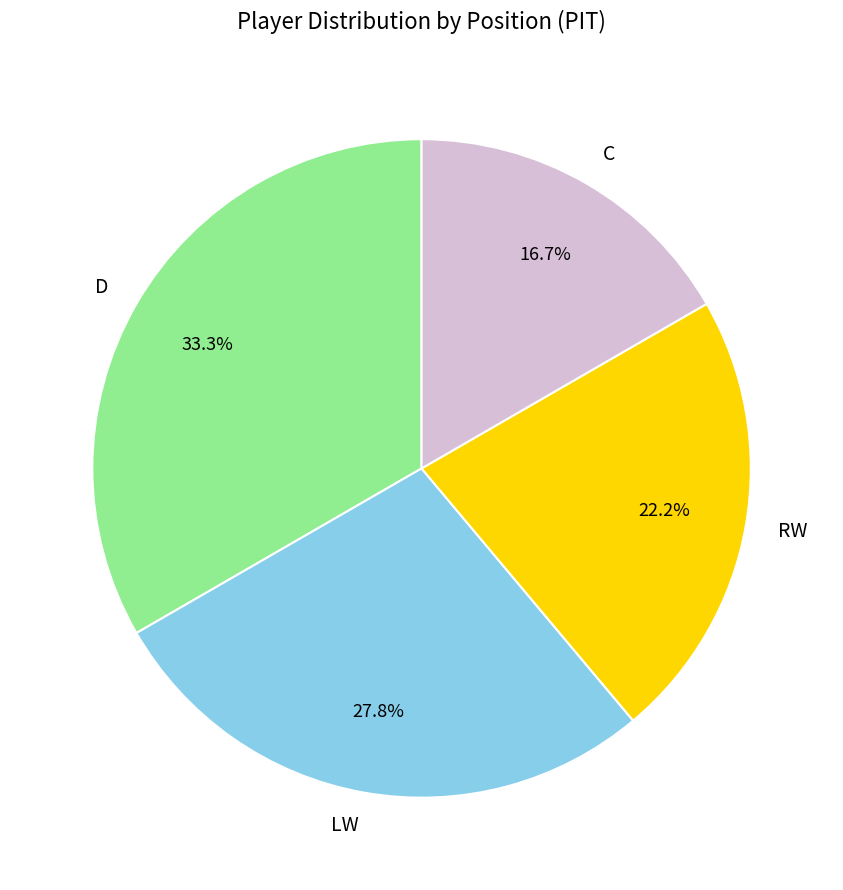

To the nearest percent, what percentage of the pie is LW?

28%